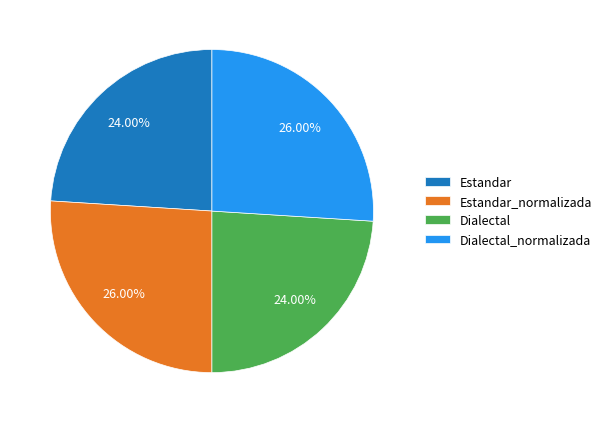

How many slices are in this pie chart?

4